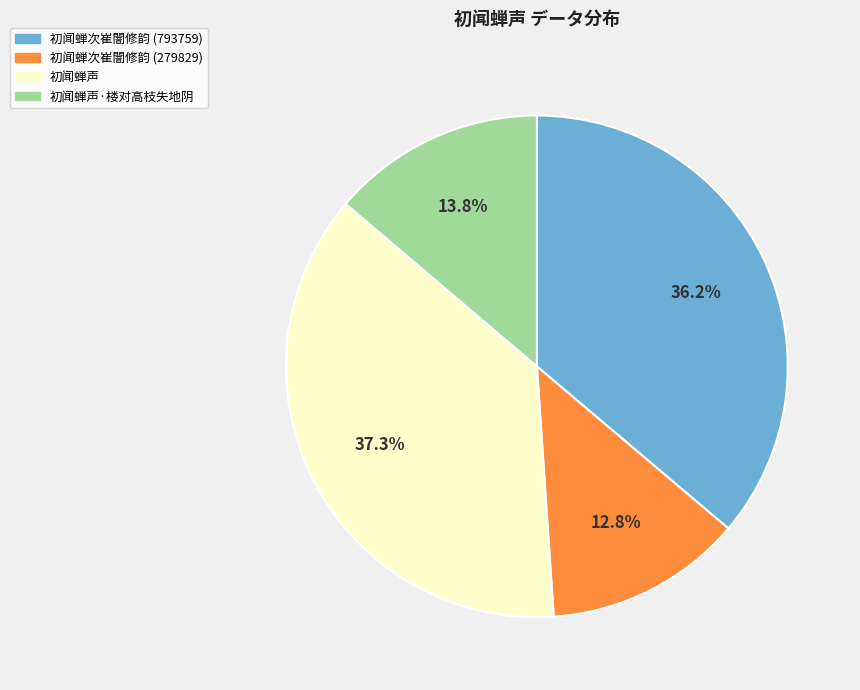

How many segments does this pie chart have?

4